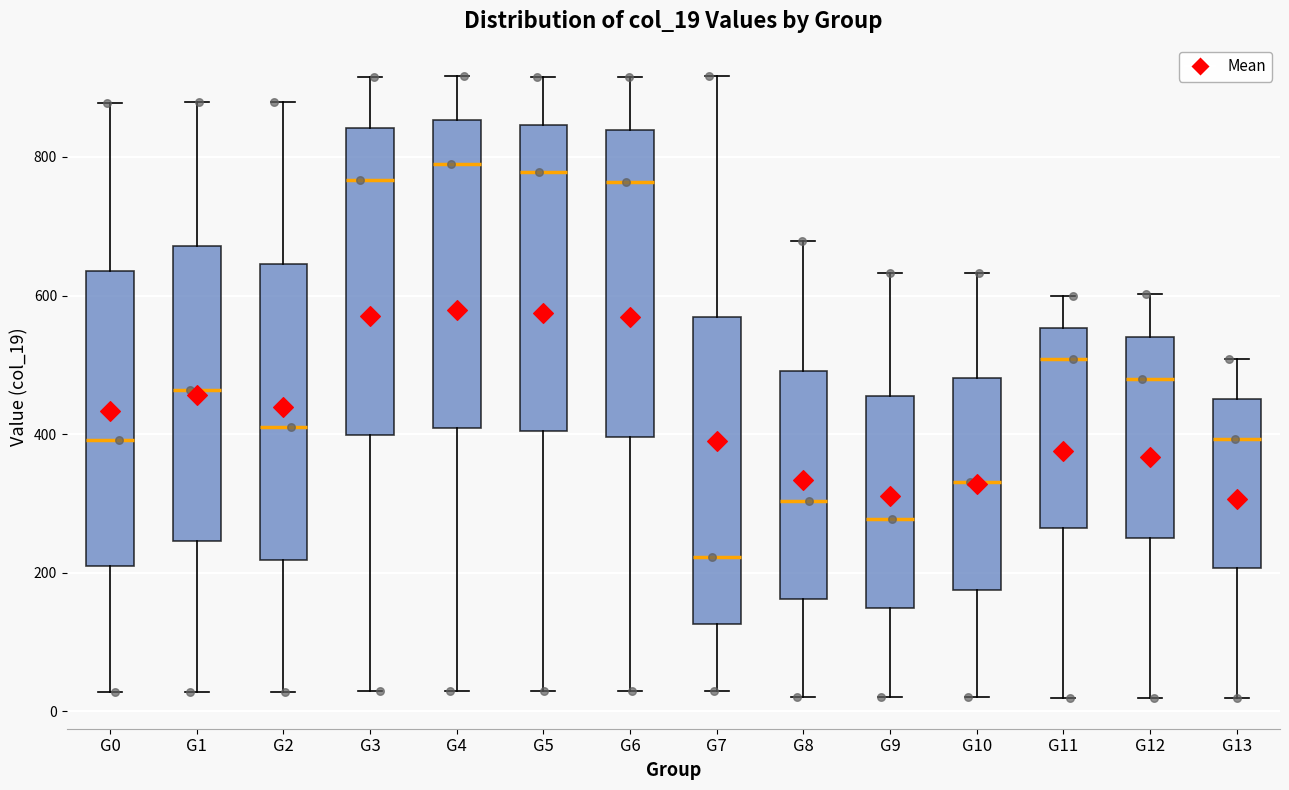

Where is the upper edge of the box for G3 on the y-axis? The values are not printed on the chart, so give them approximately, as read against the axis.

840